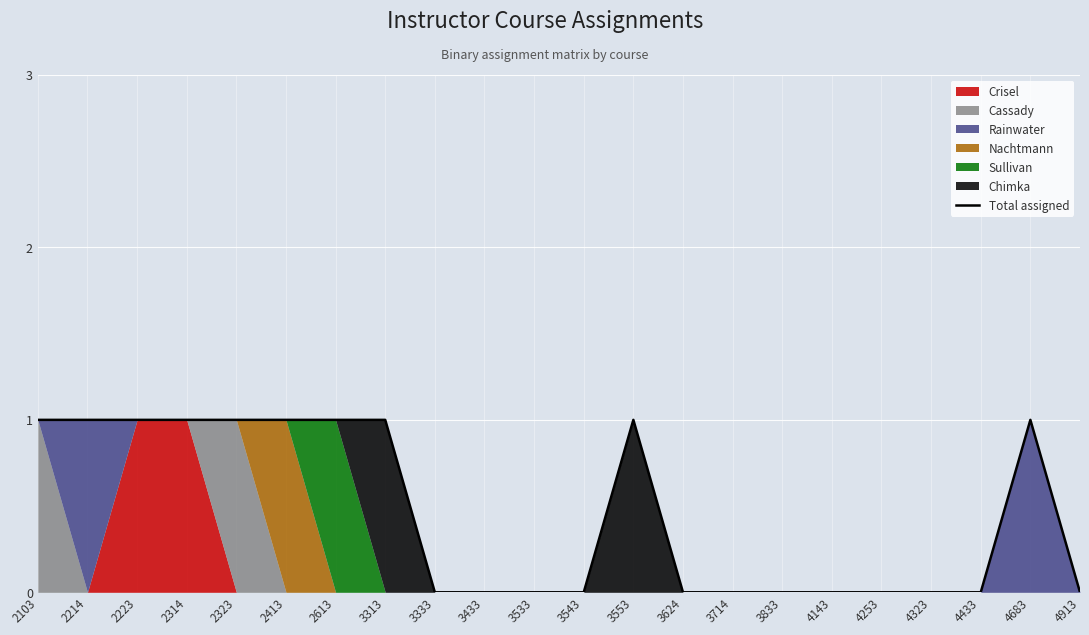

Which label corresponds to the smallest value in the chart?

3333